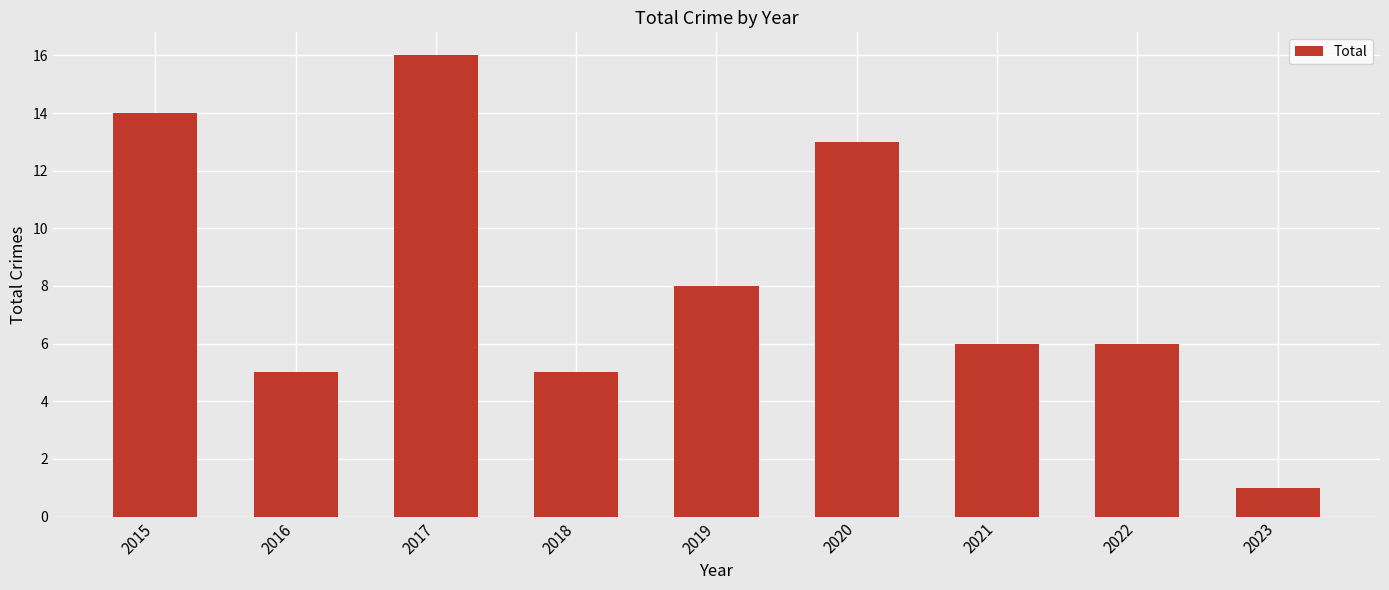

Approximately how many times larger is the value at 2021 compared to 2018?

1.2